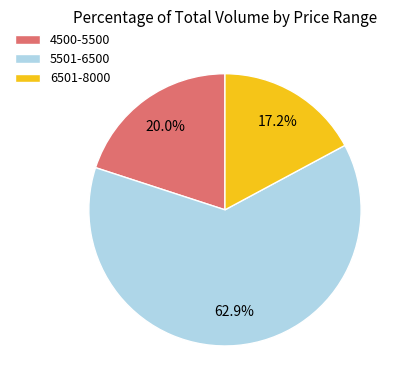

Is there a majority slice in this chart?

Yes